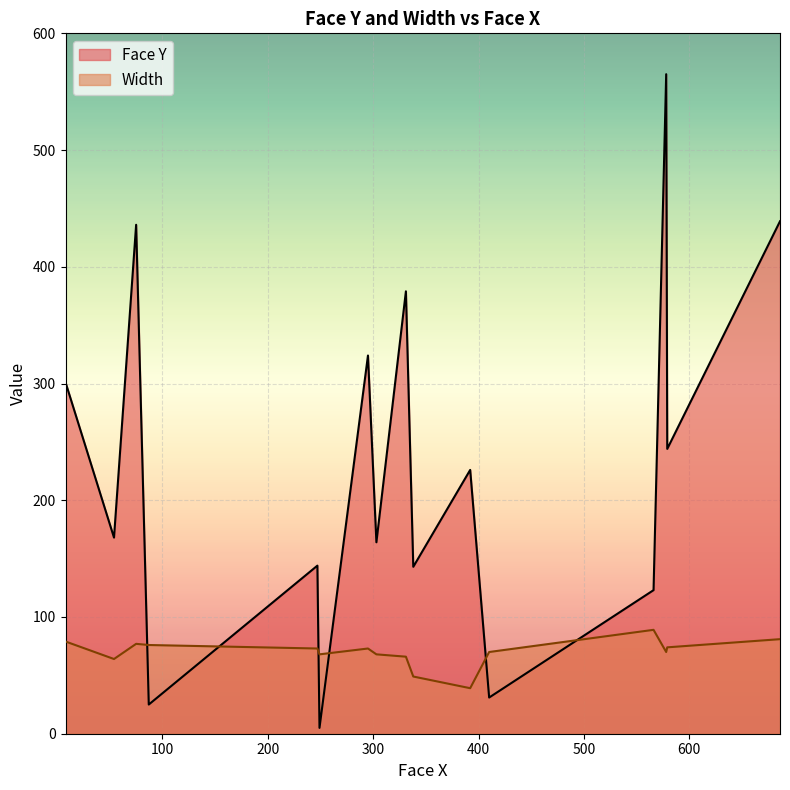

What is the difference between the Face Y values at 247 and 75?

292